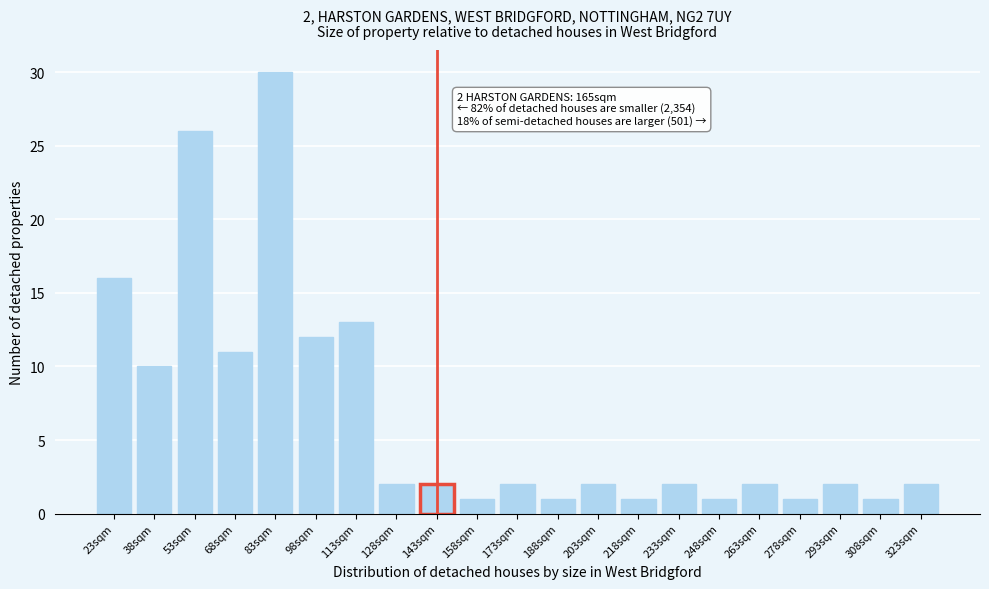

Reading left to right, extract all data points from this chart.

16	10	26	11	30	12	13	2	2	1	2	1	2	1	2	1	2	1	2	1	2